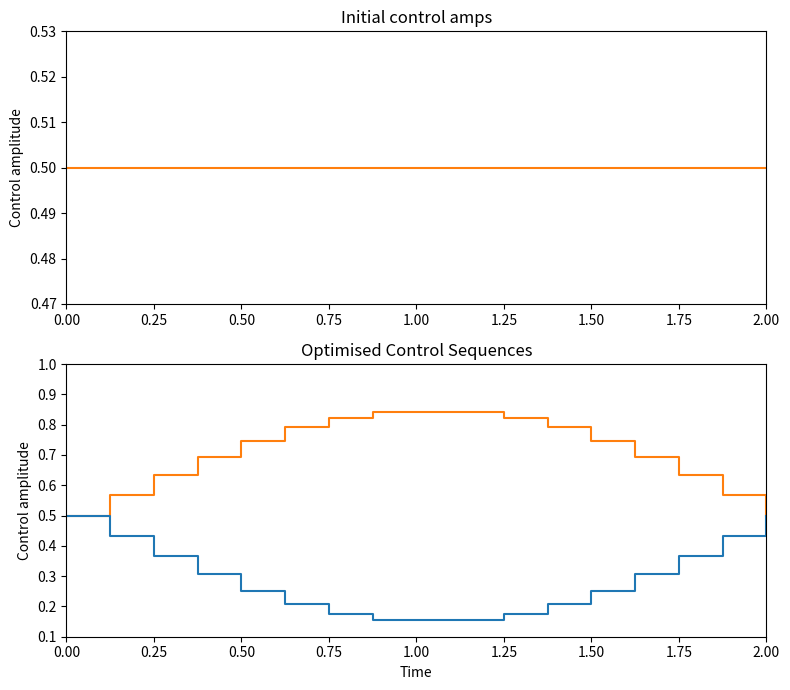

How many lines are shown in the chart?

3